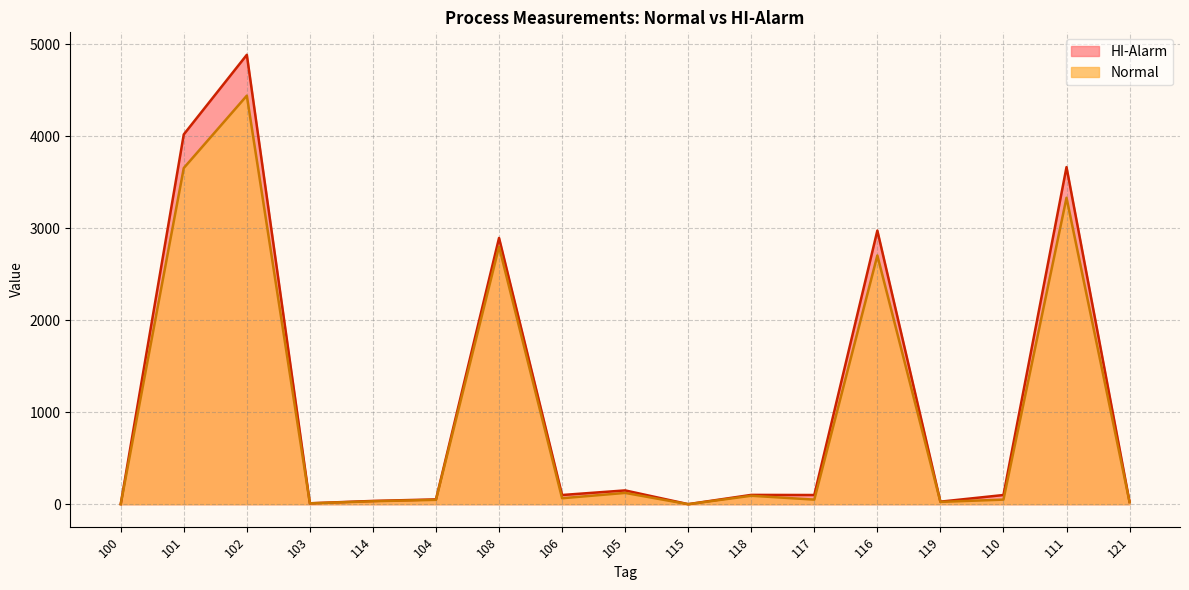

What are all the series names shown in the legend?

HI-Alarm, Normal